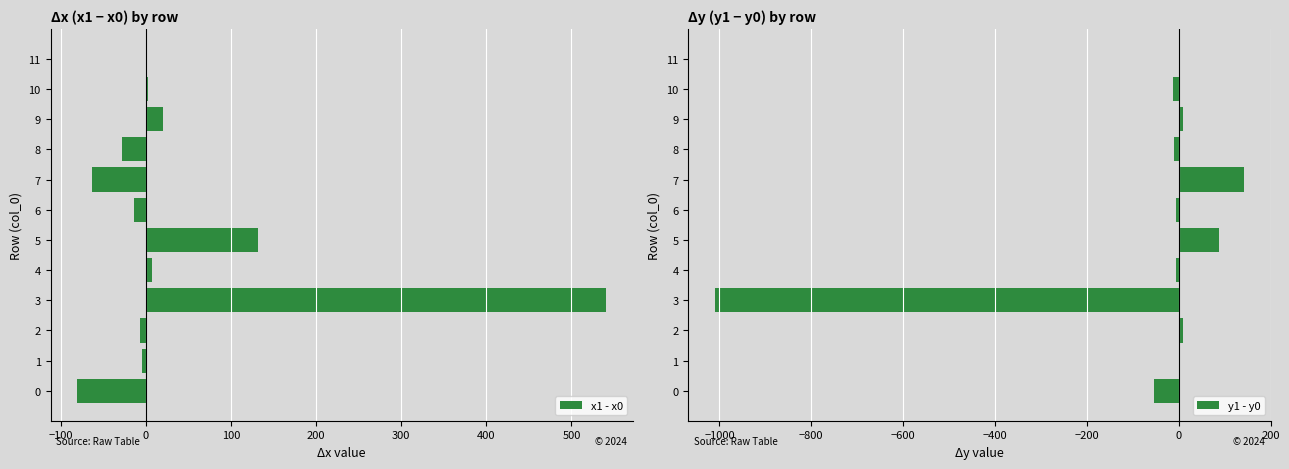

The value of x1 - x0 at 8 is -27.6. True or false?

True